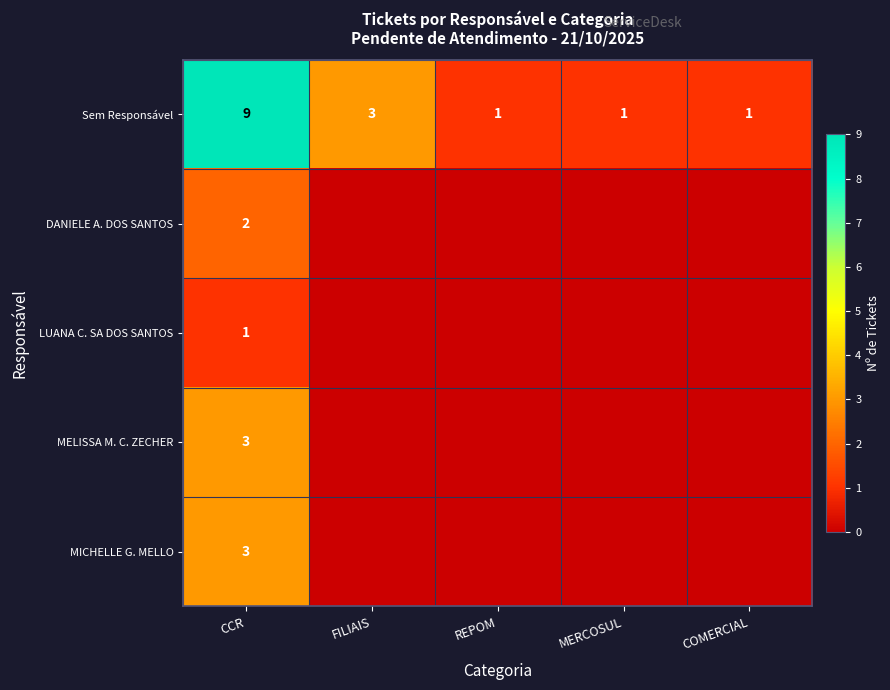

True or false: Sem Responsável has a value of 3 at FILIAIS.

True